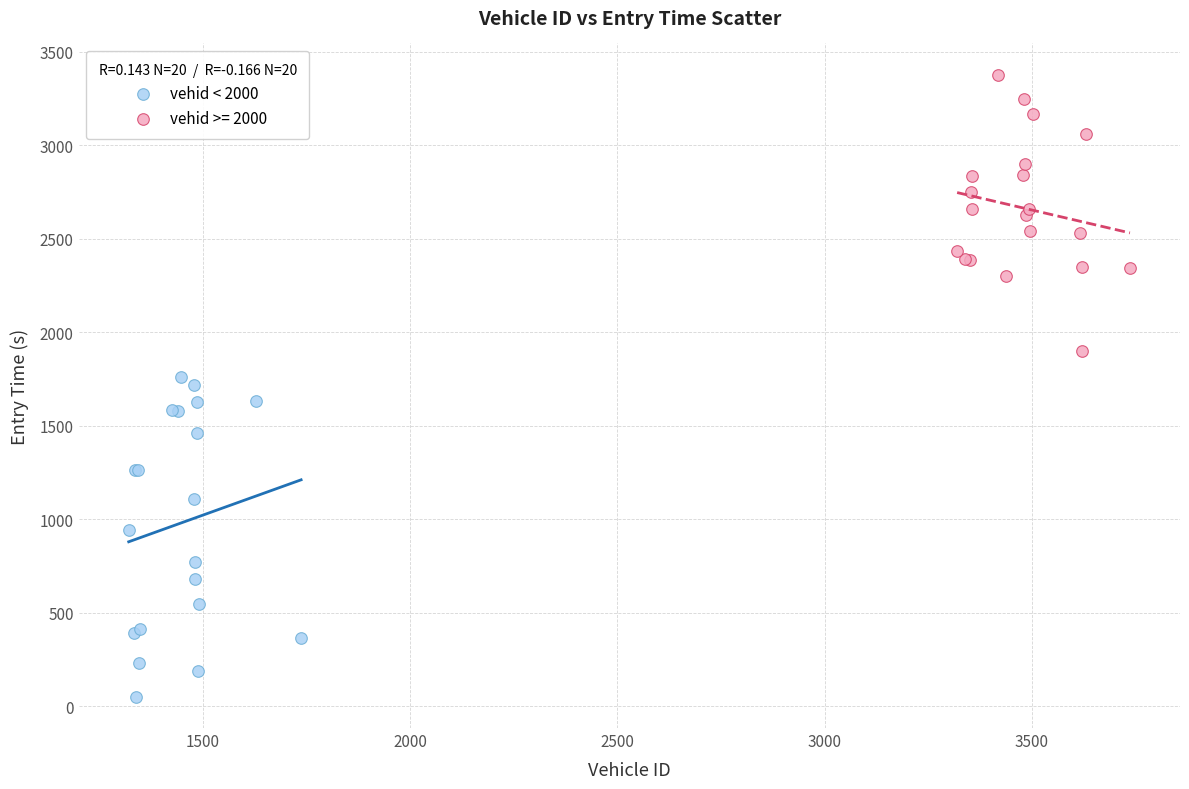

Which series contains the lowest Y value?

vehid < 2000